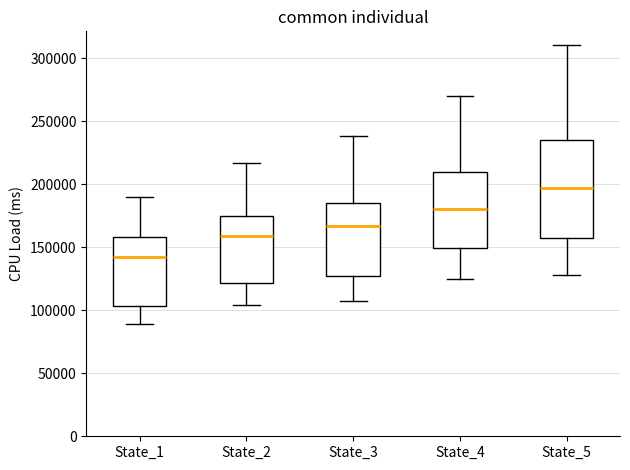

Reading left to right, transcribe this box plot: for each box, give where its median line is, the range the box spans, and where its two whiskers end, as read against the y-axis. The values are not printed on the chart, so give them approximately, as read against the axis.

State_1: median 145000, box 105000 to 160000, whiskers 90000 to 190000
State_2: median 160000, box 120000 to 175000, whiskers 105000 to 215000
State_3: median 165000, box 125000 to 185000, whiskers 105000 to 240000
State_4: median 180000, box 150000 to 210000, whiskers 125000 to 270000
State_5: median 195000, box 155000 to 235000, whiskers 130000 to 310000